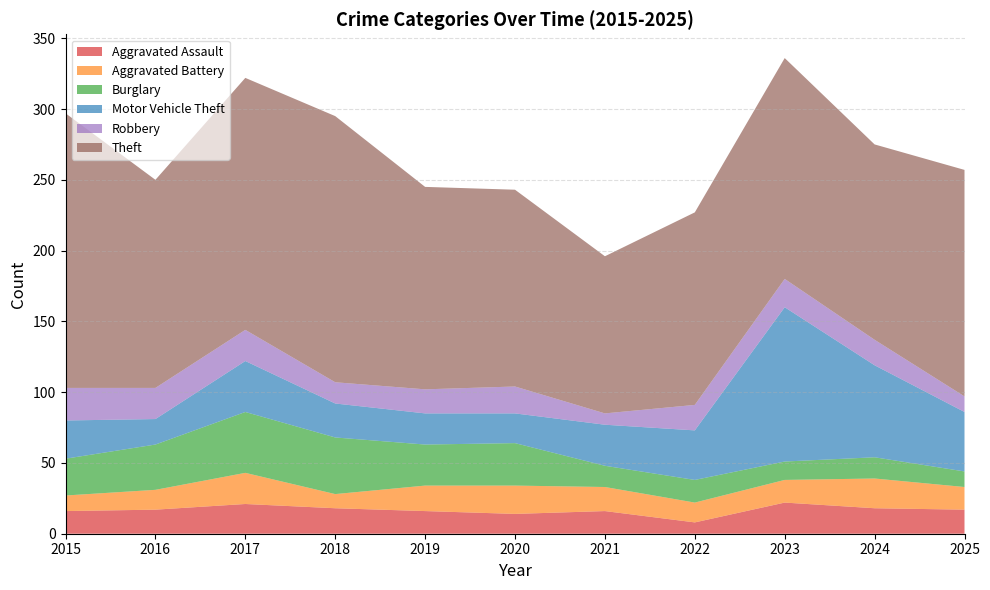

Reading left to right, transcribe all the data shown in this chart.

Aggravated Assault: 16	17	21	18	16	14	16	8	22	18	17
Aggravated Battery: 11	14	22	10	18	20	17	14	16	21	16
Burglary: 26	32	43	40	29	30	15	16	13	15	11
Motor Vehicle Theft: 27	18	36	24	22	21	29	35	109	65	42
Robbery: 23	22	22	15	17	19	8	18	20	18	11
Theft: 194	147	178	188	143	139	111	136	156	138	160